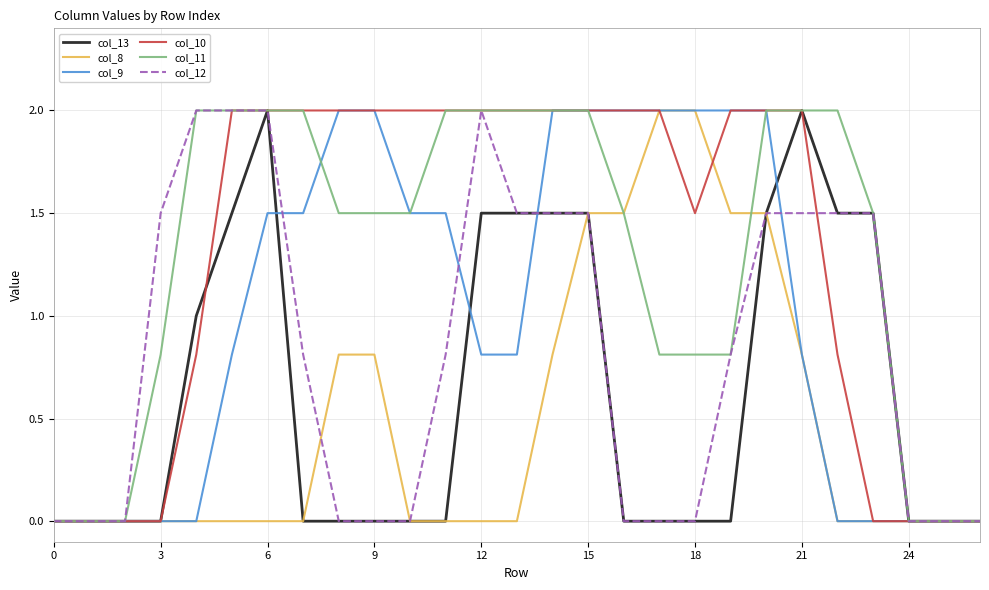

What is the maximum value shown in the chart?

2.0